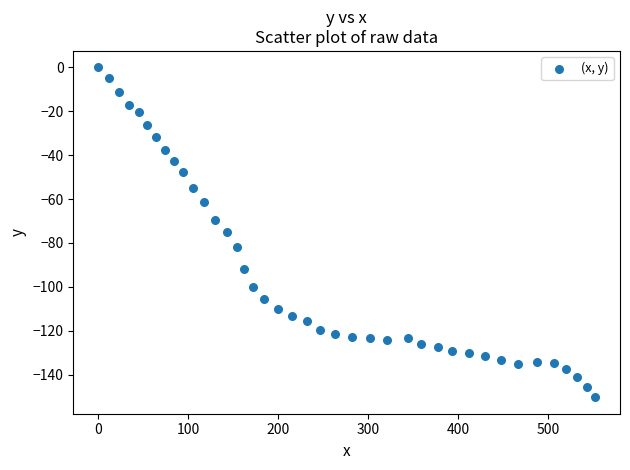

What is the range of X values (max minus min)?

551.8